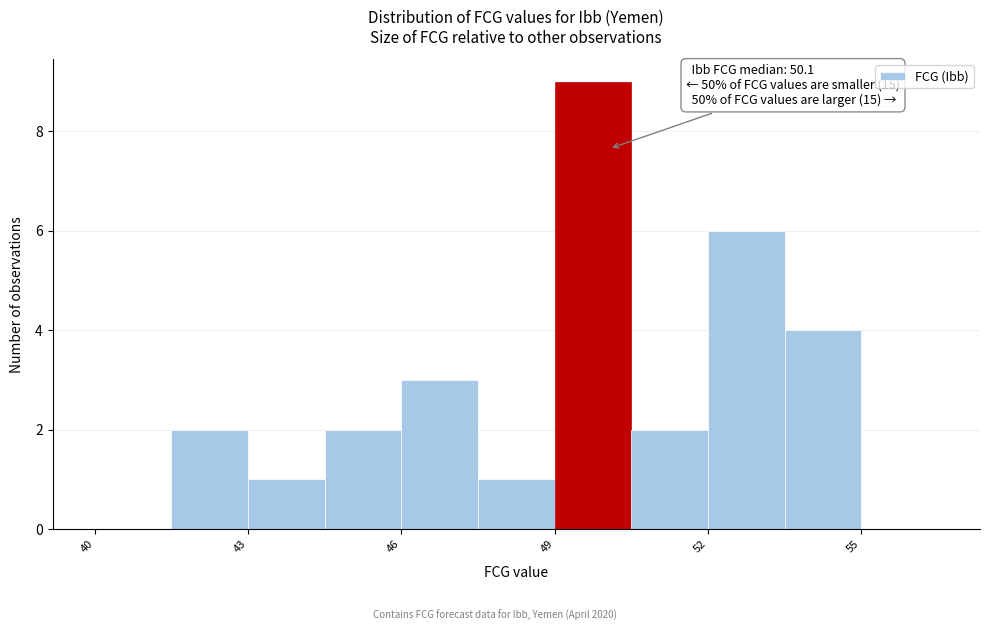

Read against the x-axis, roughly where is the centre of the tallest bar?

50.0